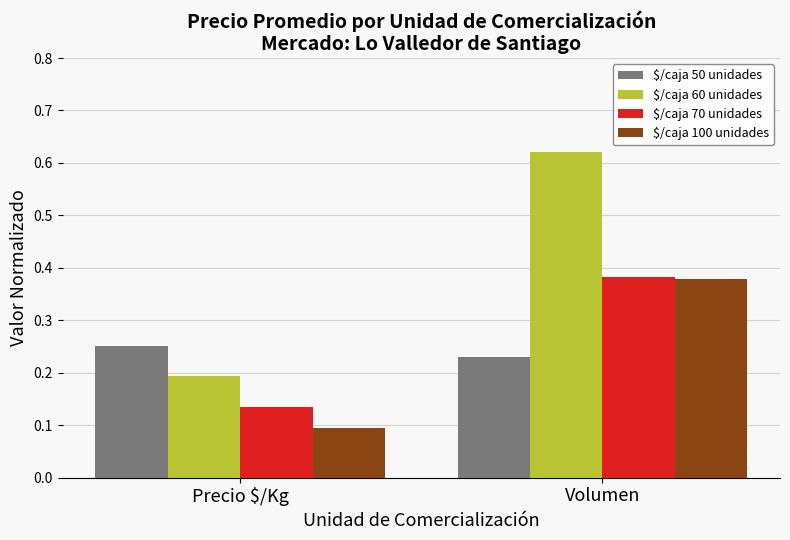

What position from the right is Precio $/Kg?

2